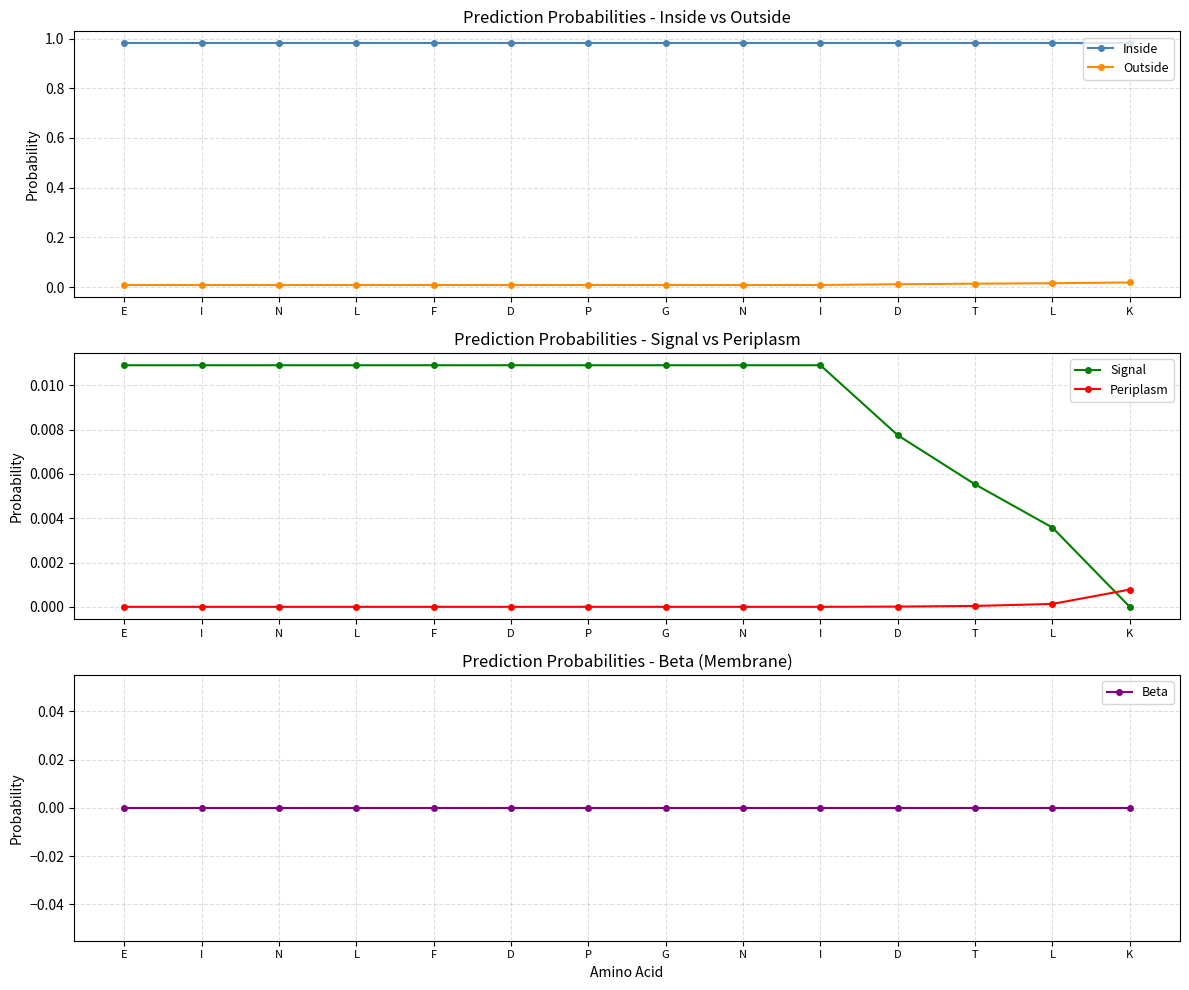

Reading right to left, what are all the values shown in this chart?

Inside: 1.0	1.0	1.0	1.0	1.0	1.0	1.0	1.0	1.0	1.0	1.0	1.0	1.0	1.0
Outside: 0.0	0.0	0.0	0.0	0.0	0.0	0.0	0.0	0.0	0.0	0.0	0.0	0.0	0.0
Signal: 0.0	0.0	0.0	0.0	0.0	0.0	0.0	0.0	0.0	0.0	0.0	0.0	0.0	0.0
Periplasm: 0.0	0.0	0.0	0.0	0.0	0.0	0.0	0.0	0.0	0.0	0.0	0.0	0.0	0.0
Beta: 0.0	0.0	0.0	0.0	0.0	0.0	0.0	0.0	0.0	0.0	0.0	0.0	0.0	0.0